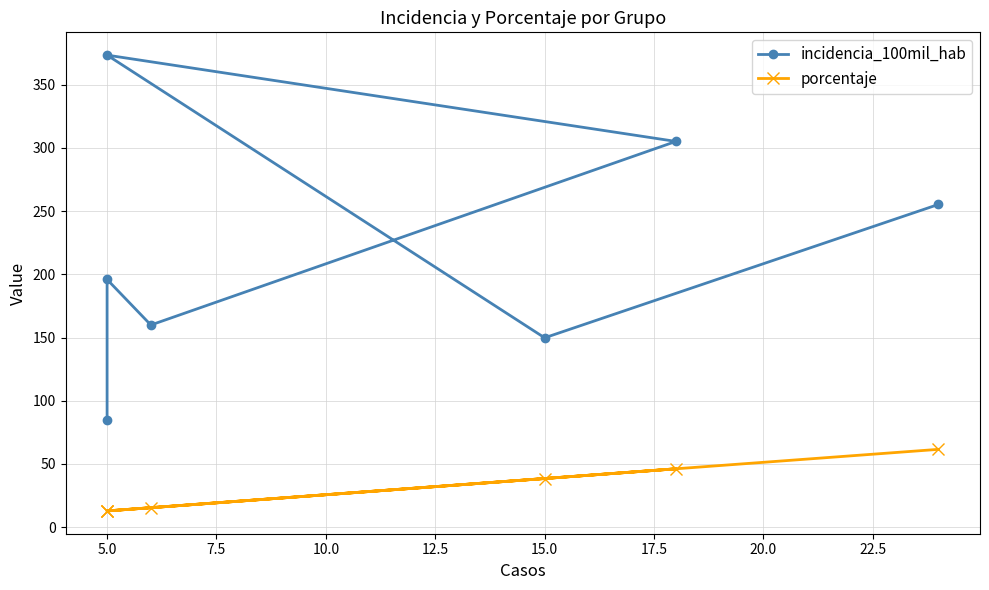

What is the label of the 6th point from the right?

5.0